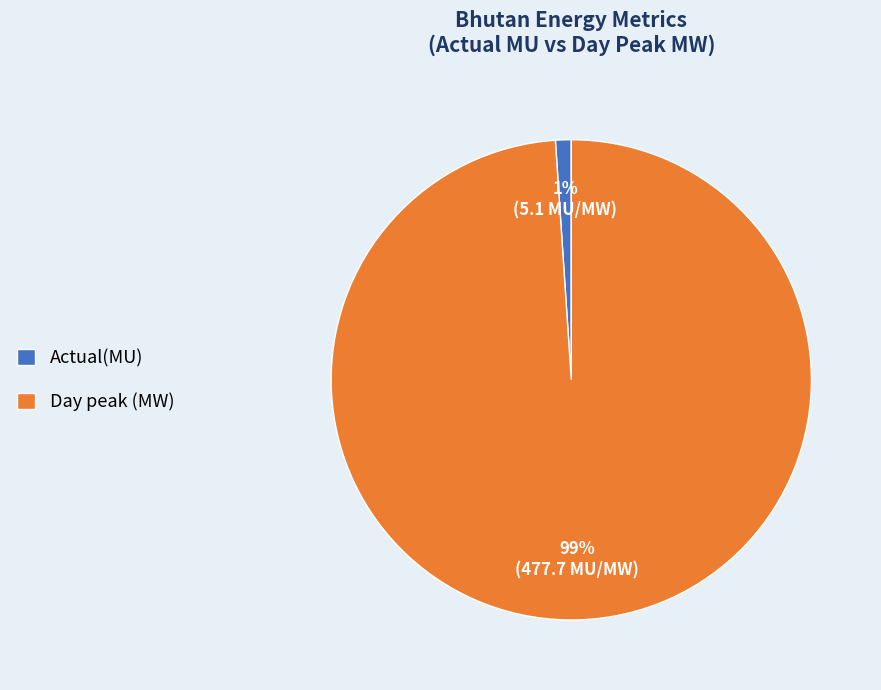

Combined, do Day peak (MW) and Actual(MU) account for over 50%?

Yes